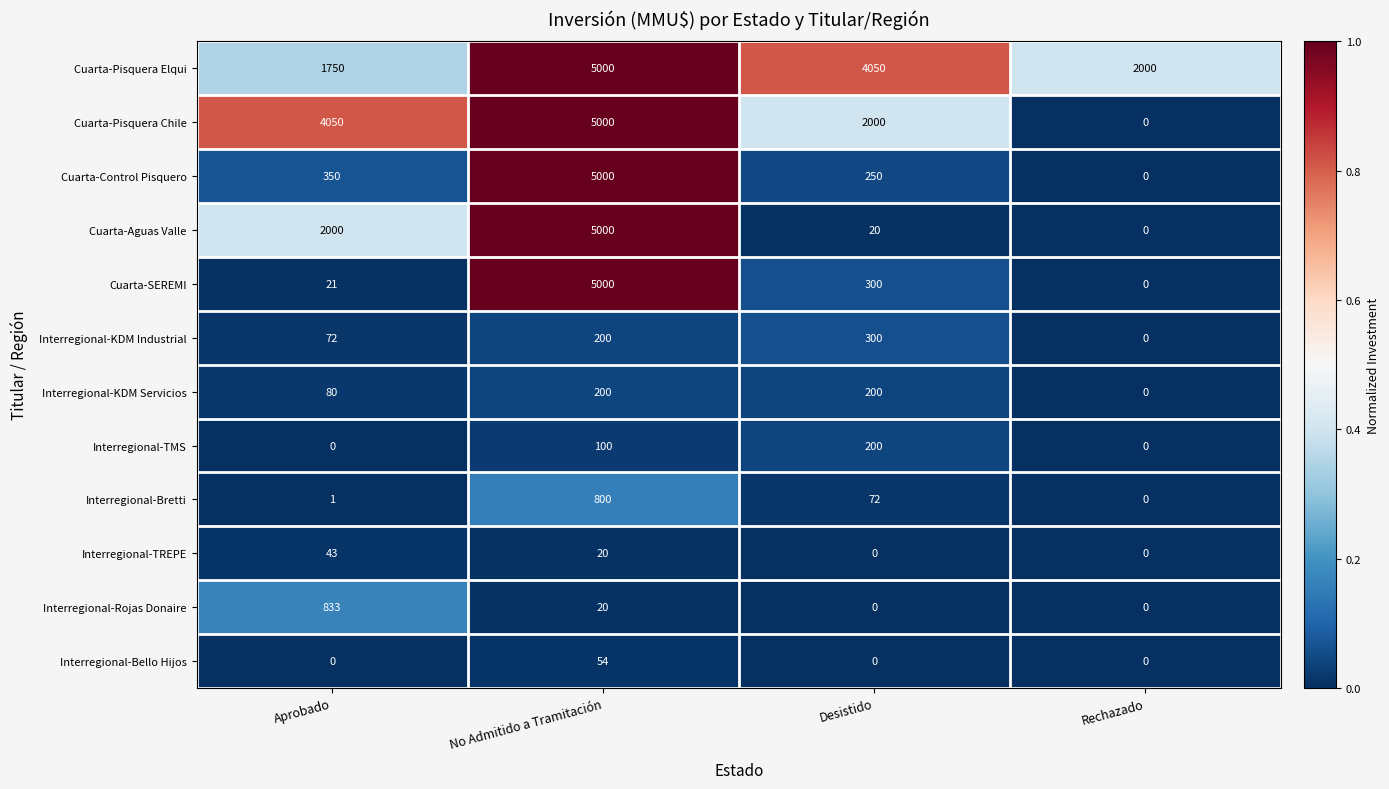

True or false: Interregional-KDM Industrial has a value of 200 at No Admitido a Tramitación.

True